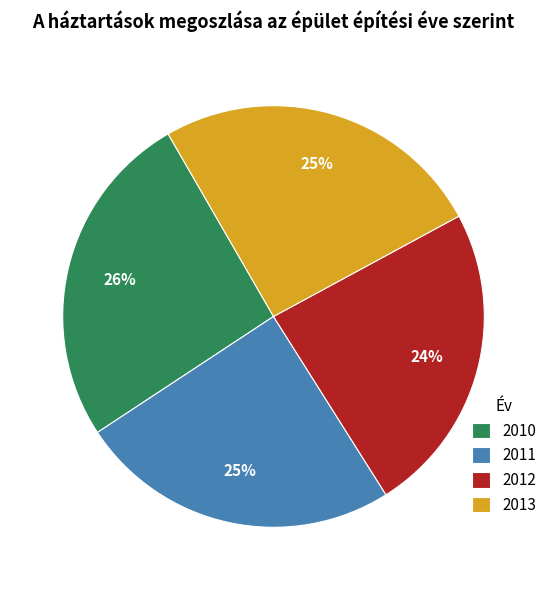

Approximately how many times larger is the value at 2013 compared to 2011?

1.0